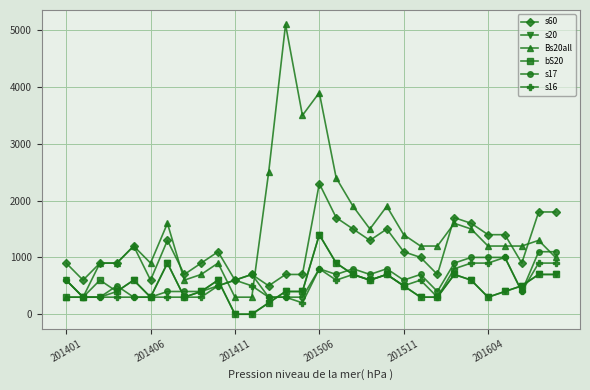

True or false: s20 has more than 2 points higher than both neighbors.

True